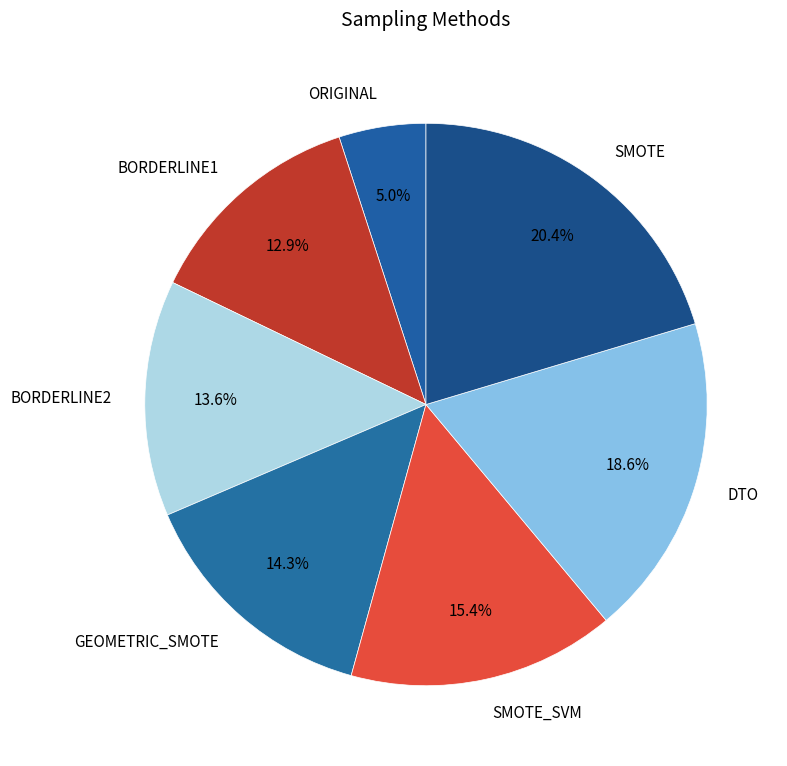

Rank the categories by value from lowest to highest.

ORIGINAL, BORDERLINE1, BORDERLINE2, GEOMETRIC_SMOTE, SMOTE_SVM, DTO, SMOTE